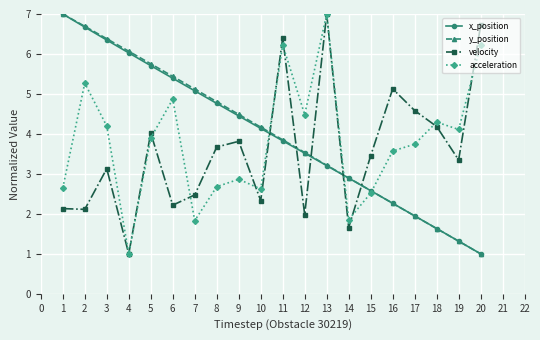

What is the sum of all y_position values?

80.2